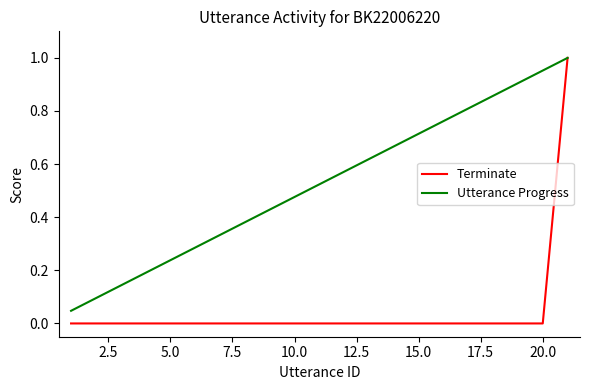

Which series has the largest total across all categories?

Utterance Progress